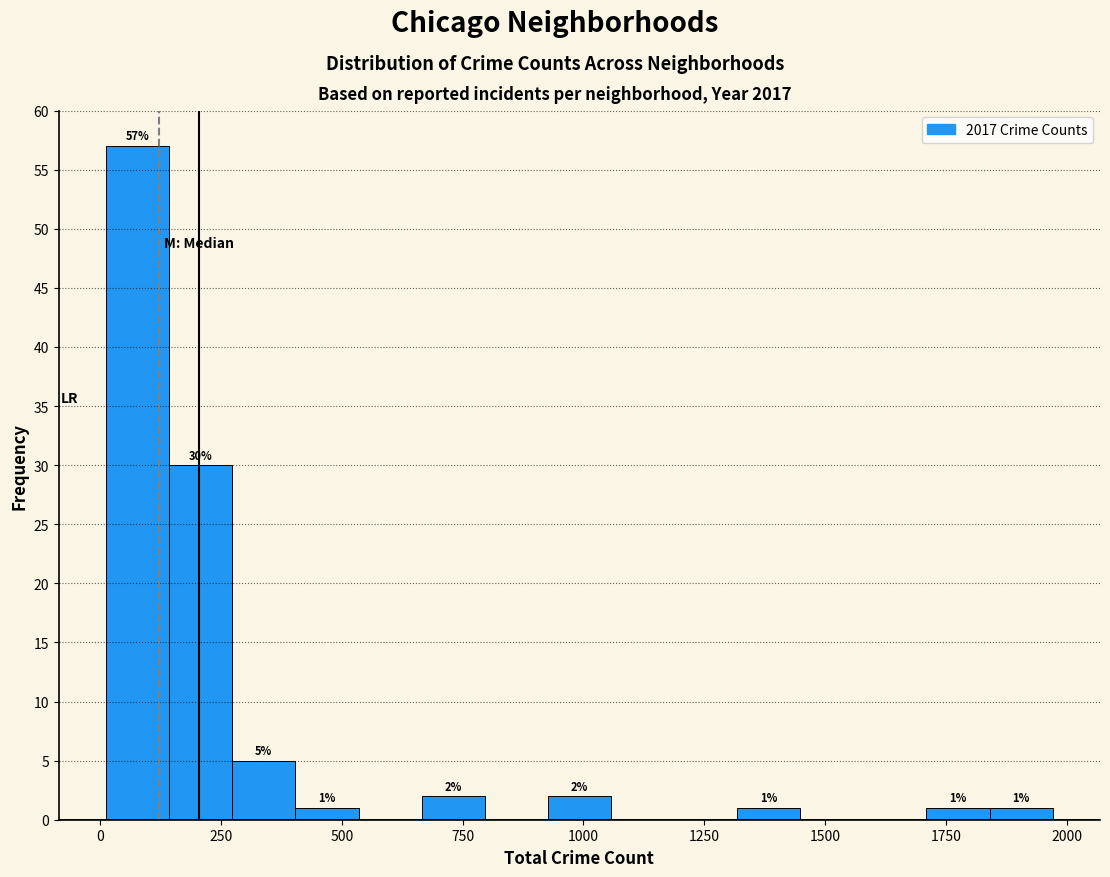

Around what value on the x-axis is the tallest bar? Give the approximate position of its centre, as read against the axis.

100